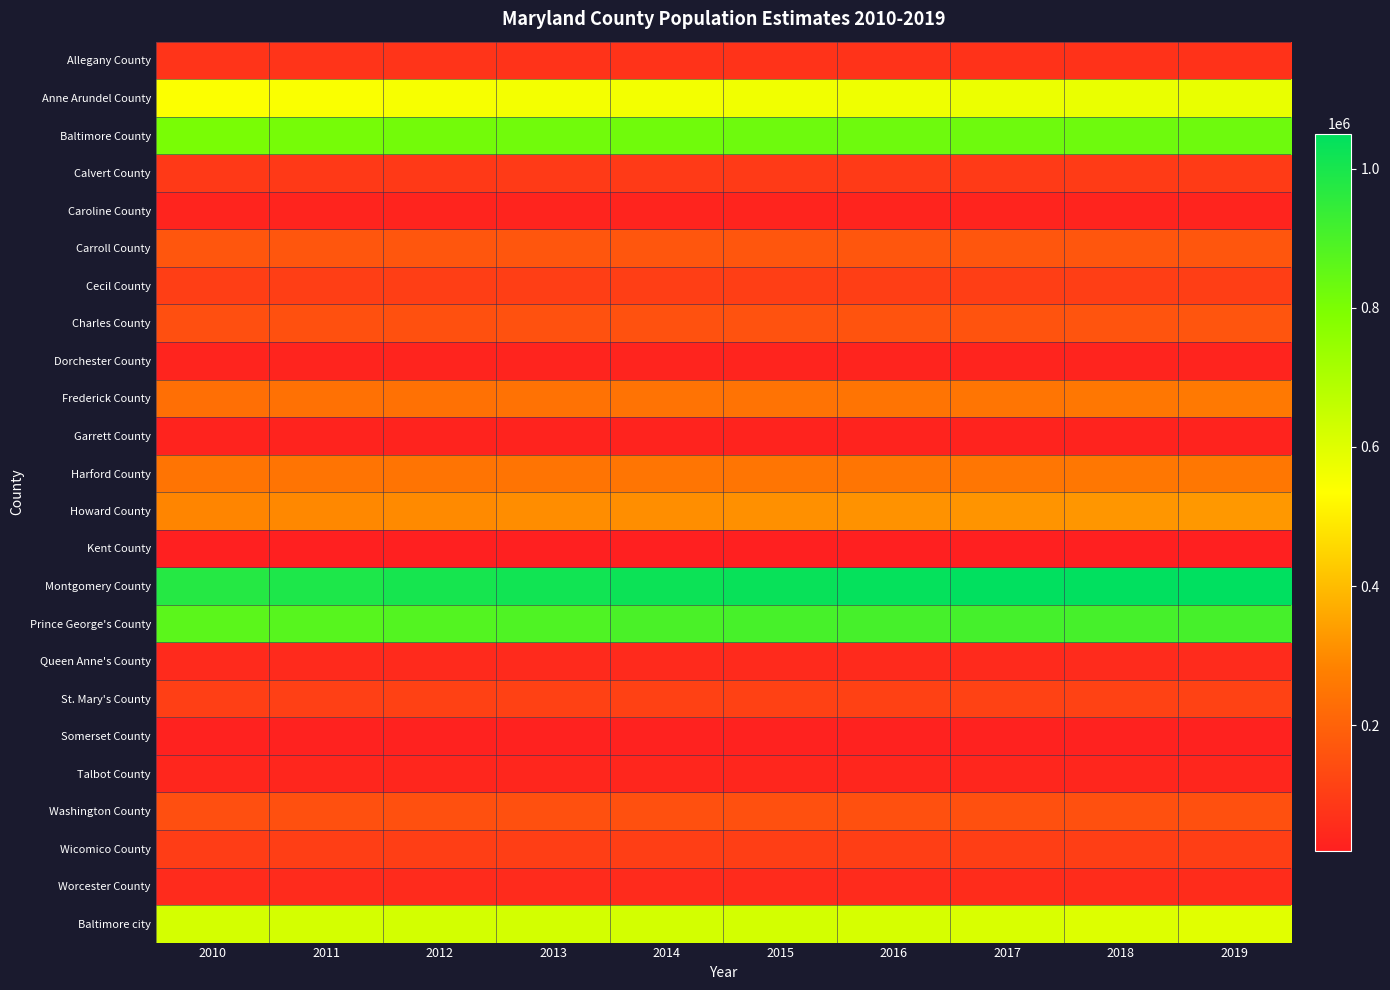

What is the minimum value shown in the chart?

19422